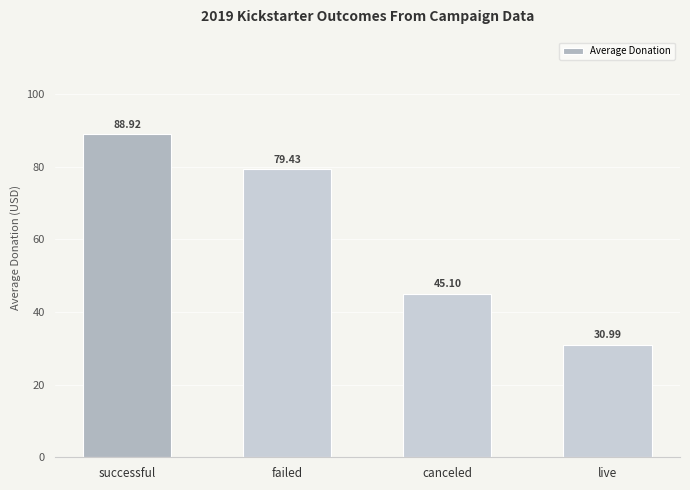

Does the chart contain stacked bars?

No